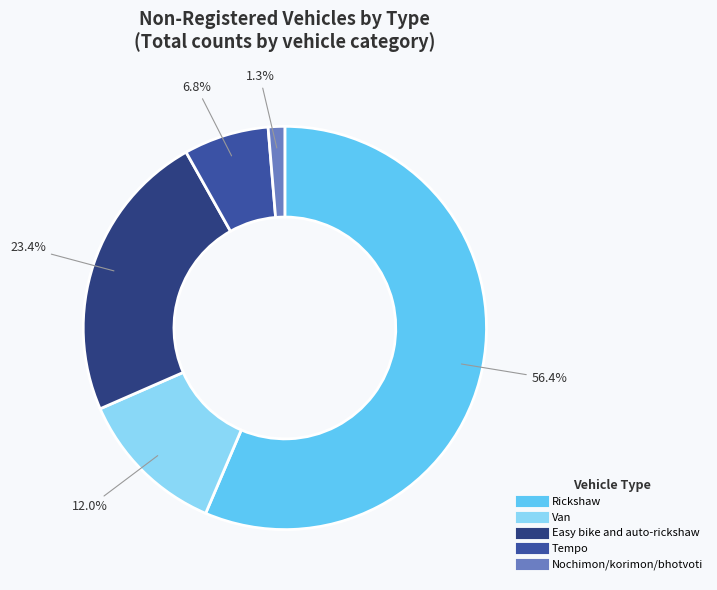

To the nearest percent, what is the difference between the largest and smallest slice percentages?

55%